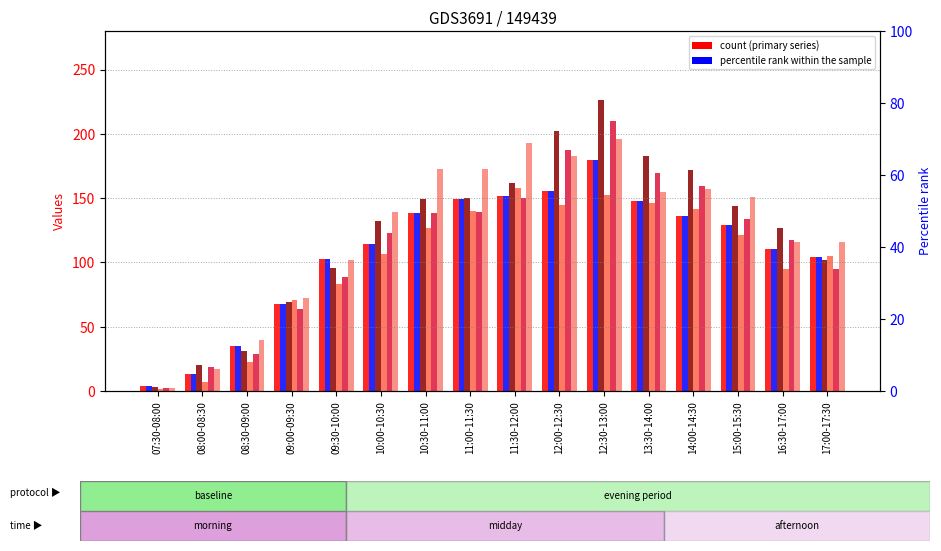

True or false: col_9 has a value of 133.4 at 15:00-15:30.

True